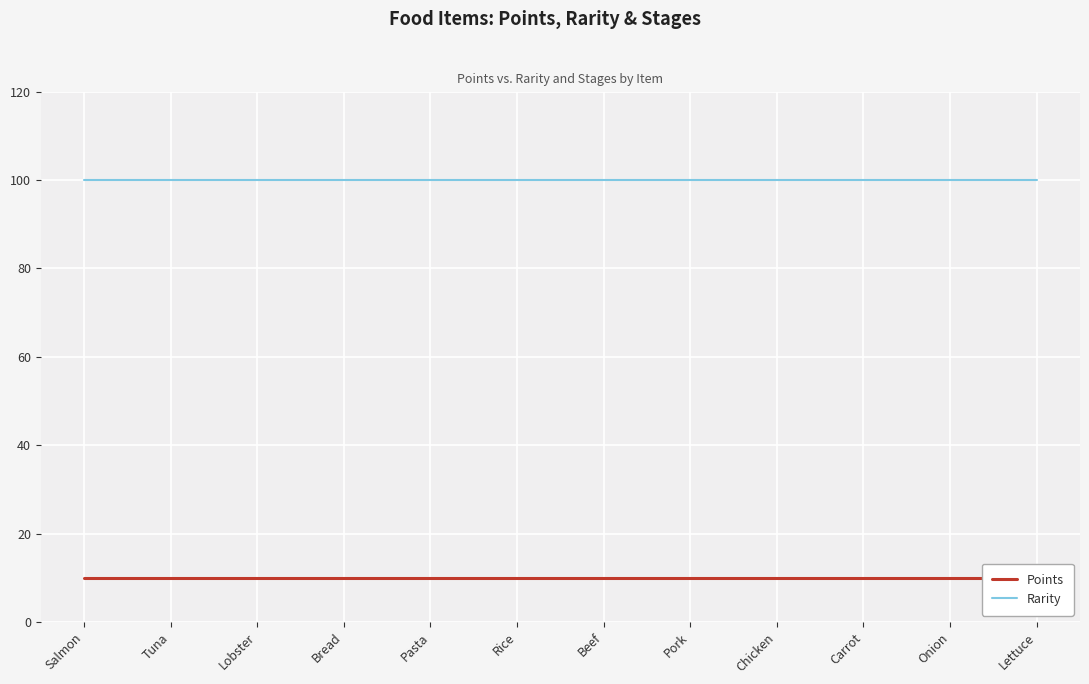

What is the difference between the highest and lowest values at Lobster?

90